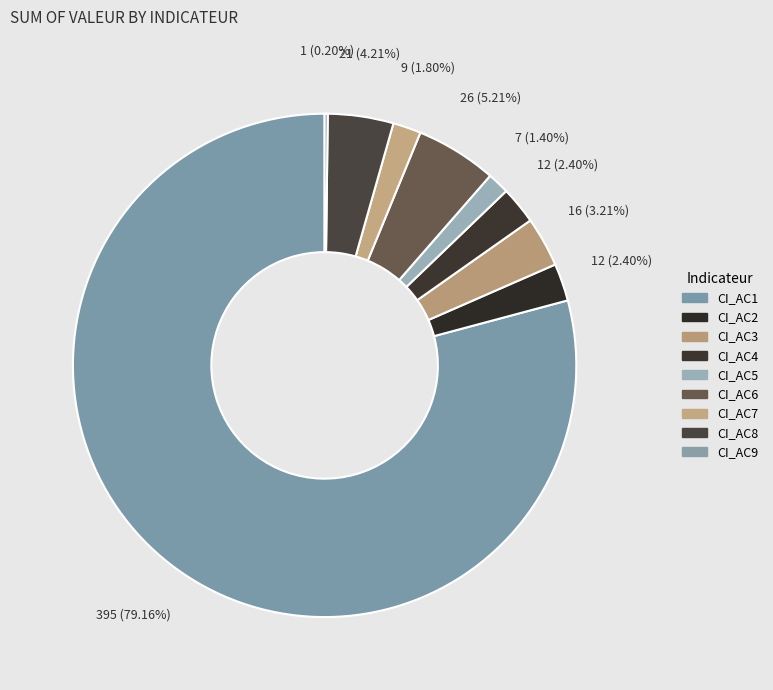

To the nearest percent, what is the difference between the largest and smallest slice percentages?

79%